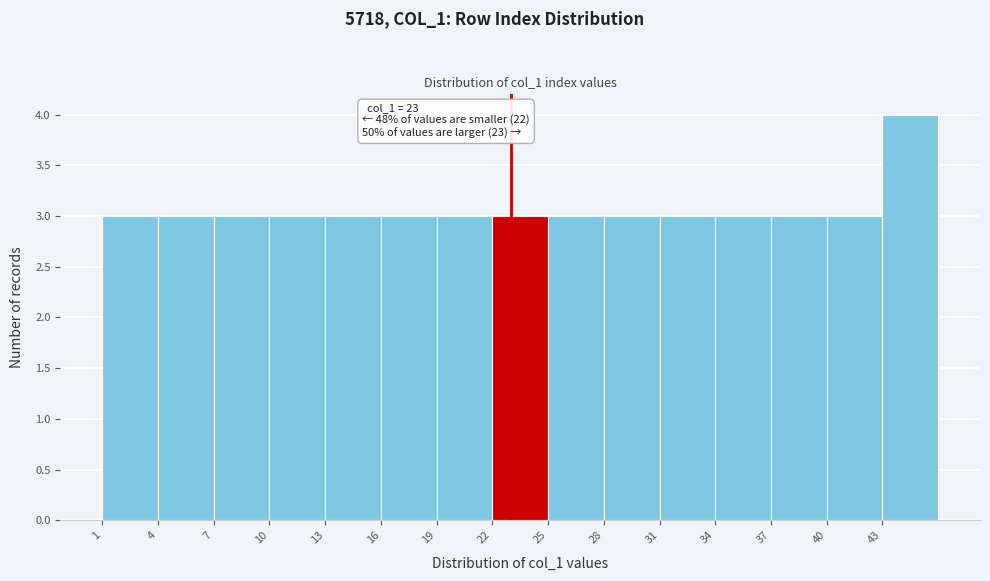

Which range on the x-axis has the tallest bar?

43 to 46